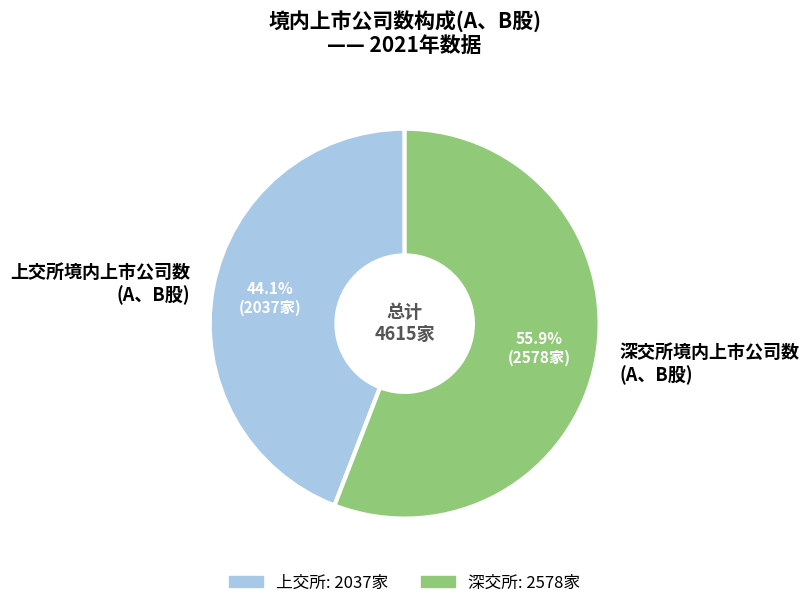

Rank the categories by value from highest to lowest.

深交所境内上市公司数 (A、B股), 上交所境内上市公司数 (A、B股)